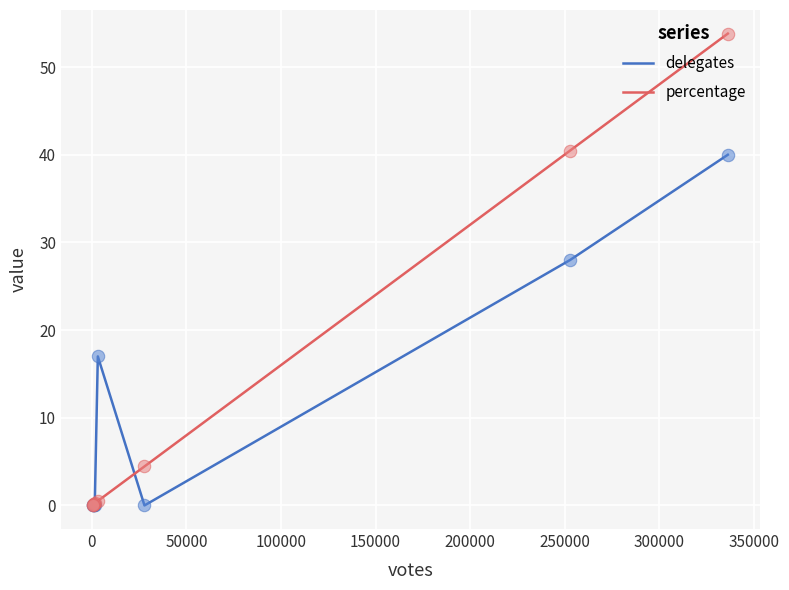

Which series contains the highest Y value?

percentage